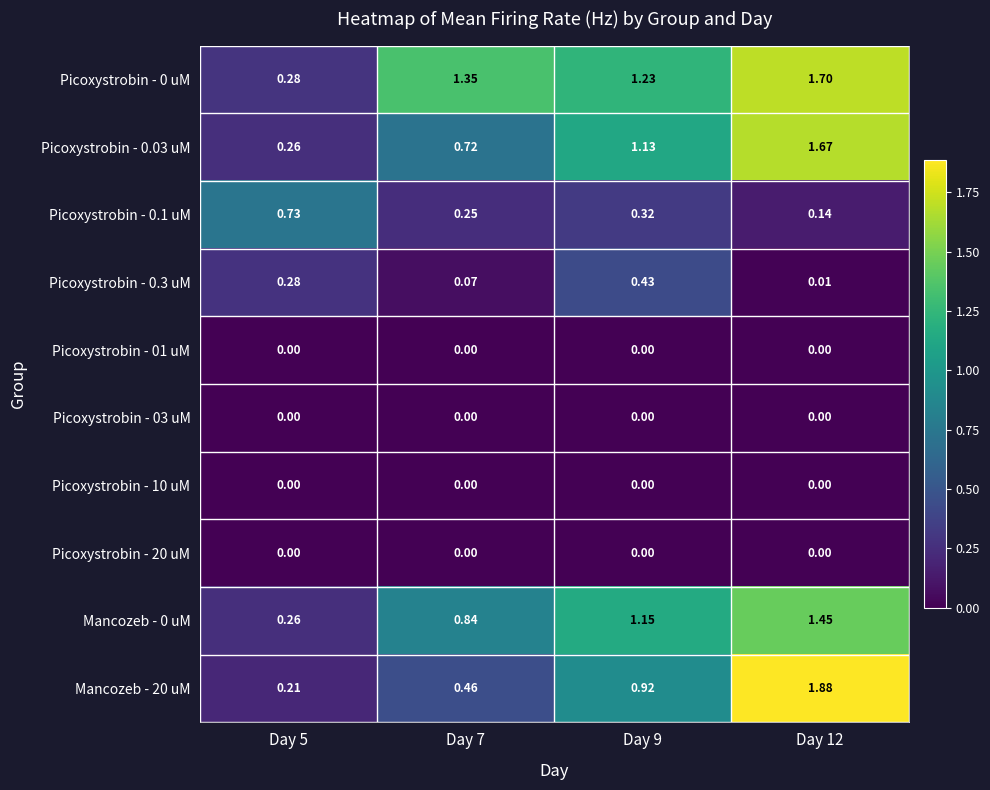

Is the value of Mancozeb - 0 uM at Day 9 greater than the value of Picoxystrobin - 03 uM at Day 7?

Yes